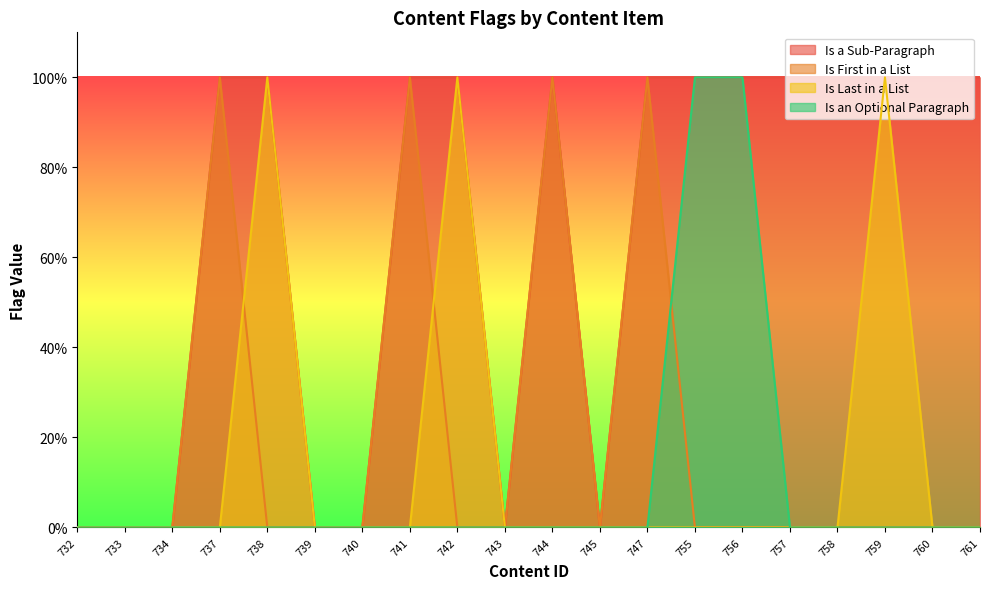

True or false: Is Last in a List has more than 0 points higher than both neighbors.

True